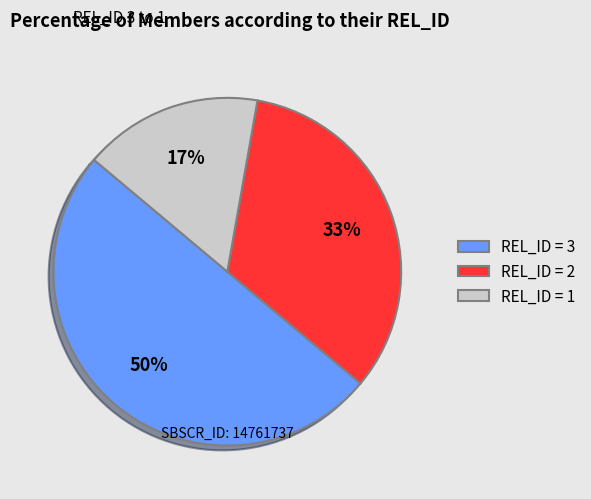

Which slice is the smallest?

REL_ID = 1